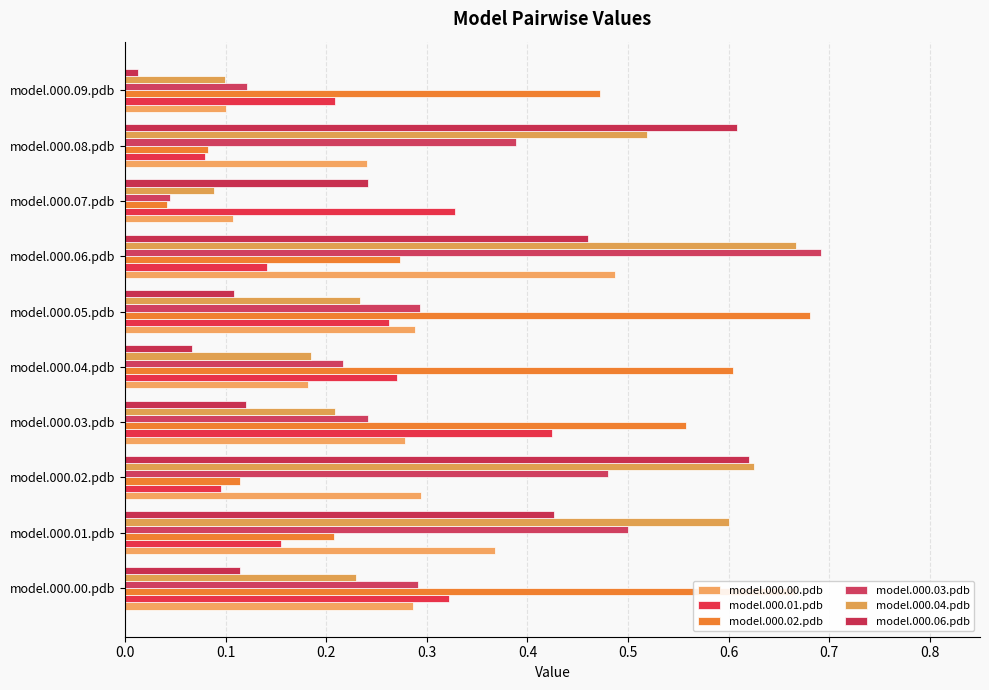

At which category does the chart reach its peak across all series?

model.000.06.pdb